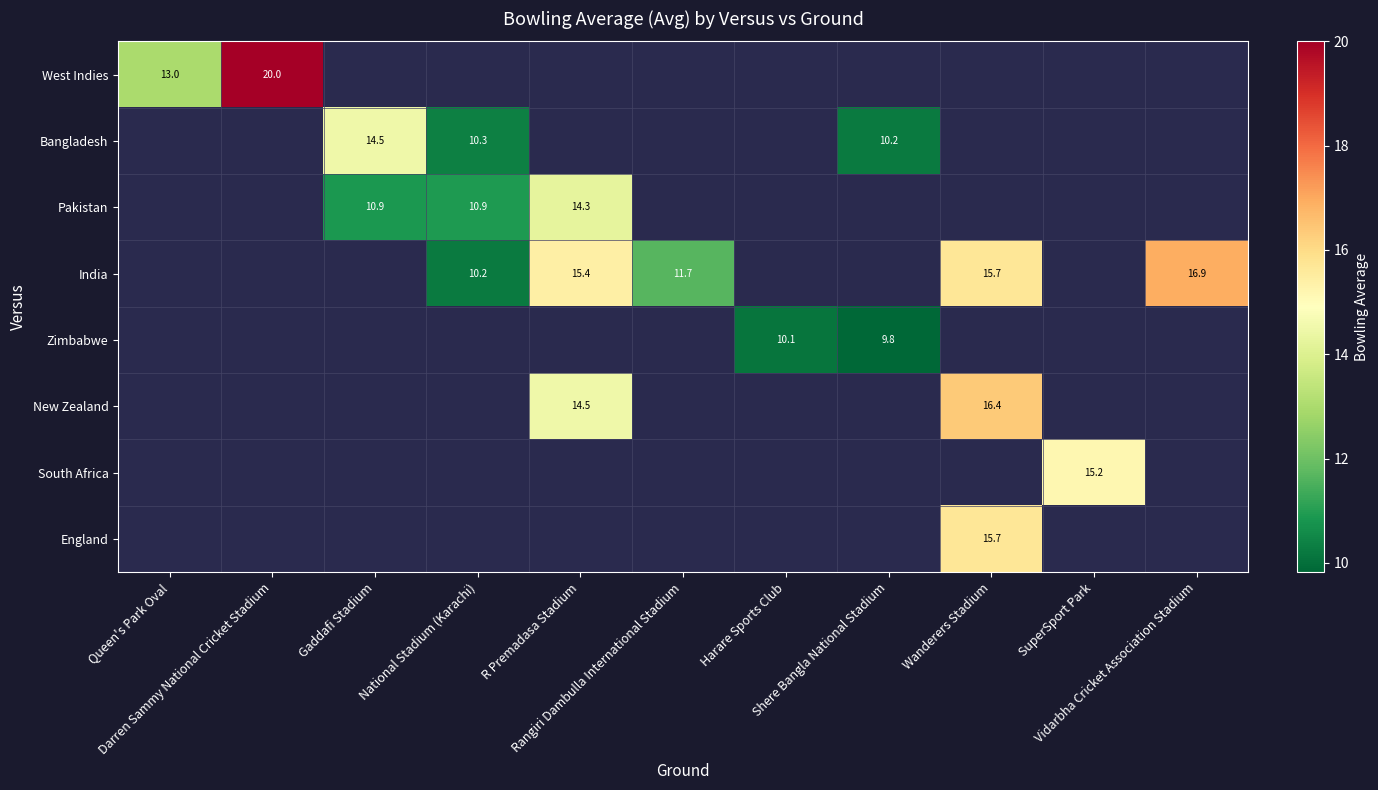

Is the value of New Zealand at Darren Sammy National Cricket Stadium greater than the value of South Africa at Shere Bangla National Stadium?

No